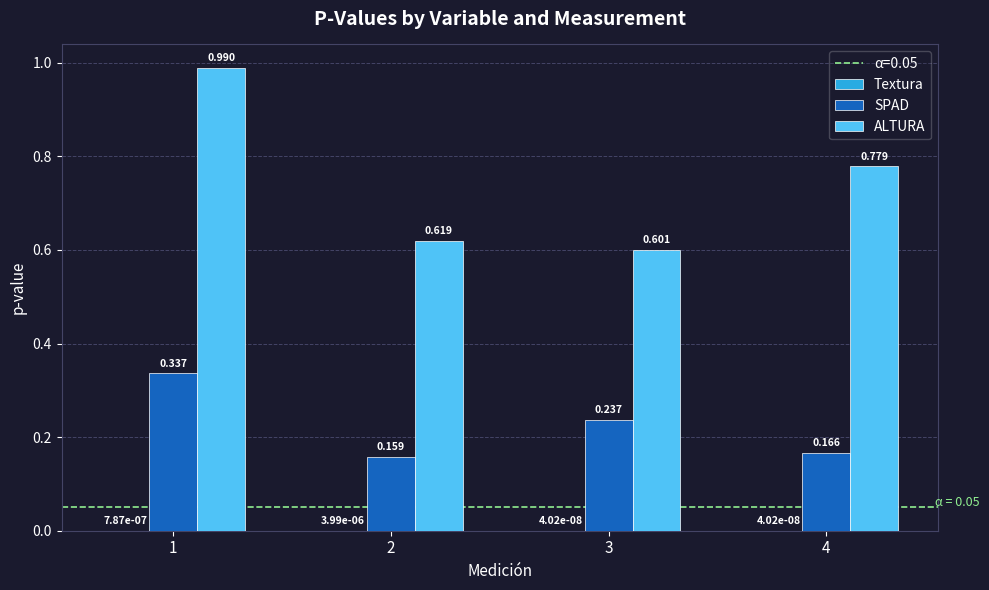

Which series changed the most between 1 and 4?

ALTURA